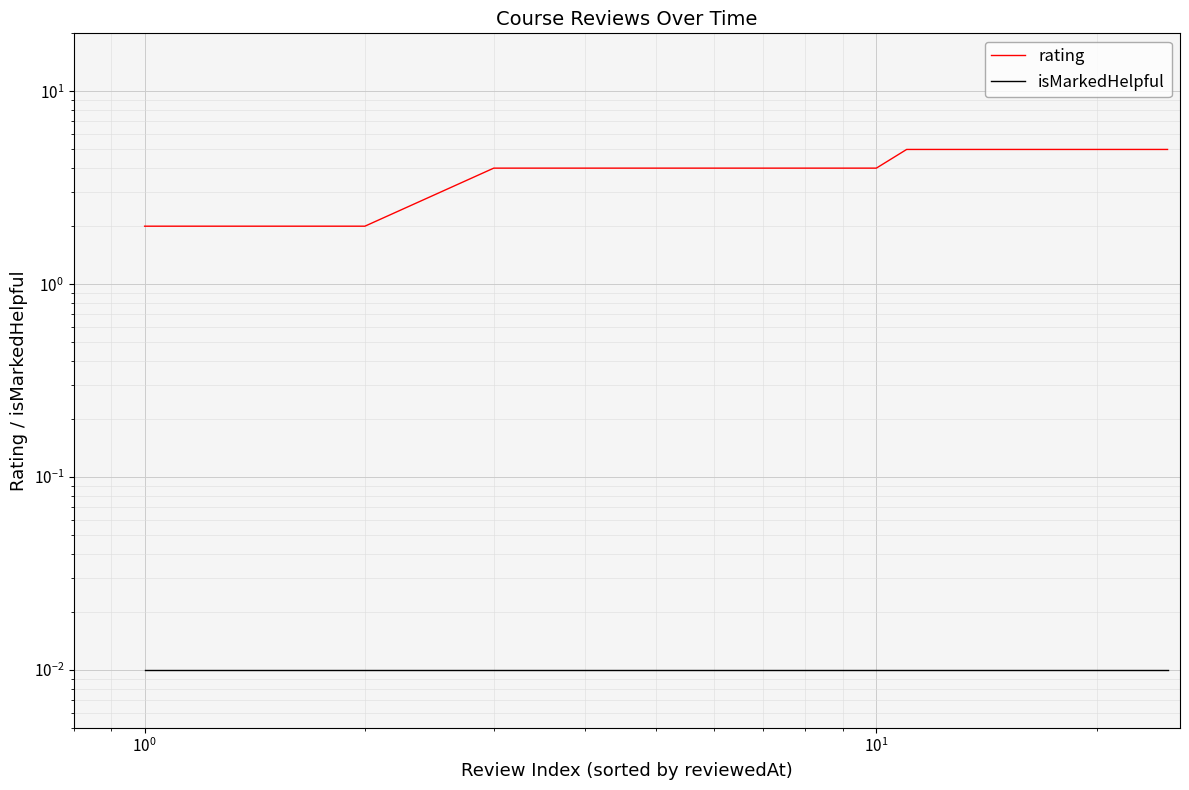

True or false: isMarkedHelpful and rating intersect in this chart.

False